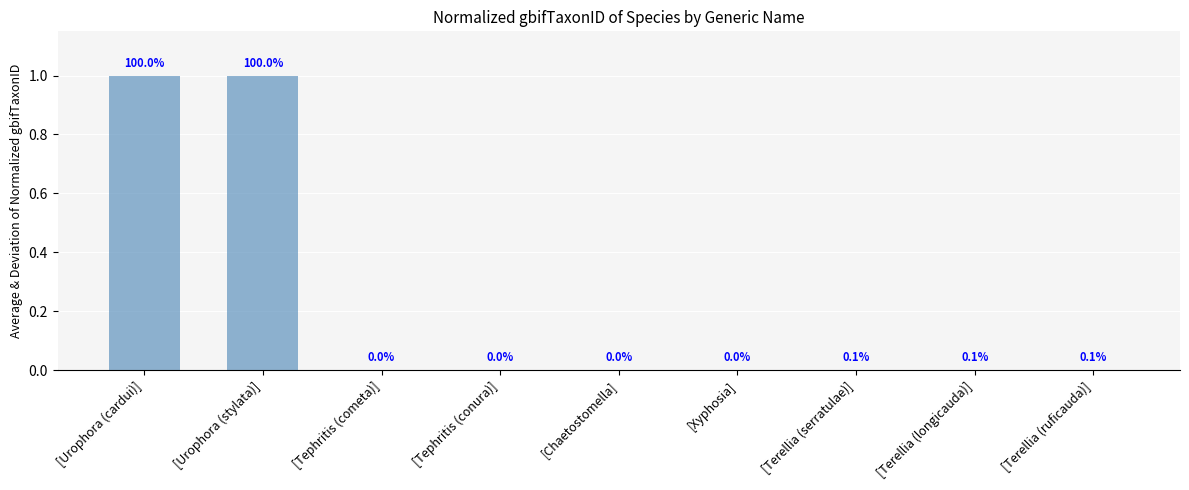

What is the label of the 9th bar from the left?

[Terellia (ruficauda)]